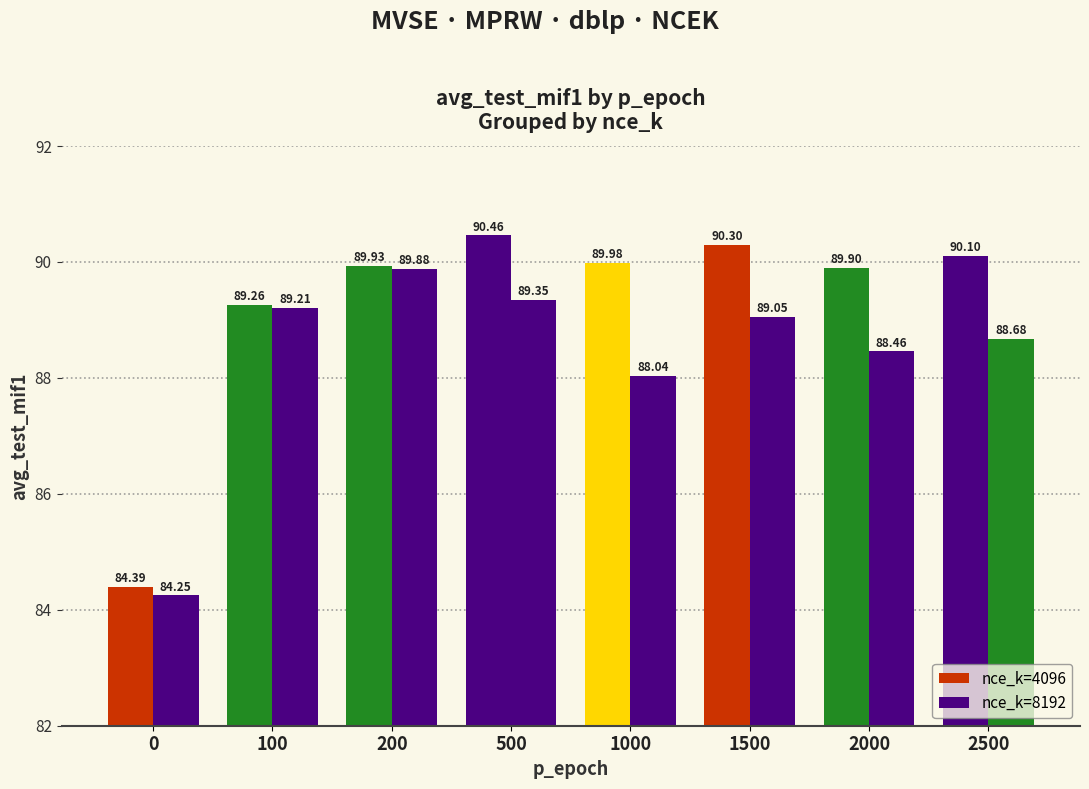

Count the number of categories in the chart.

8